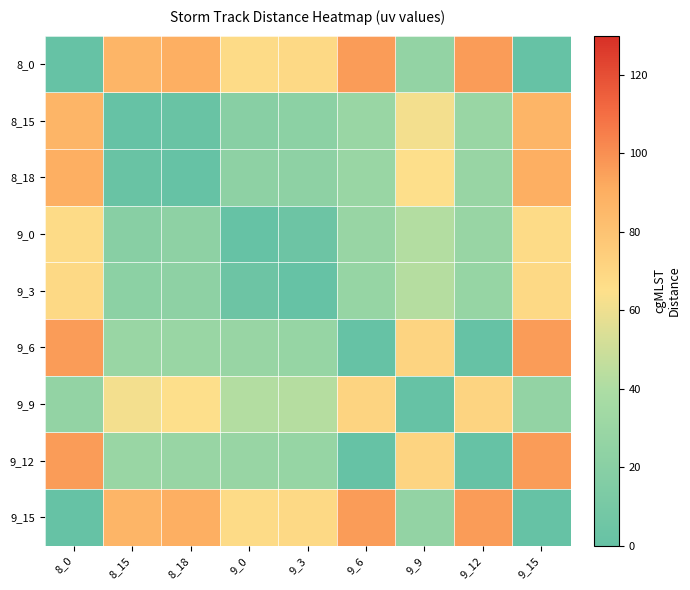

Rank the series by their maximum value, from highest to lowest.

8_0, 9_12, 9_15, 9_6, 8_18, 8_15, 9_9, 9_3, 9_0